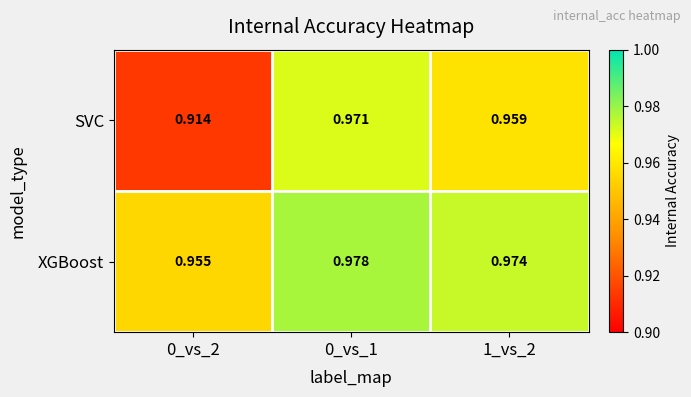

Between 0_vs_2 and 1_vs_2, which series saw the biggest shift?

SVC